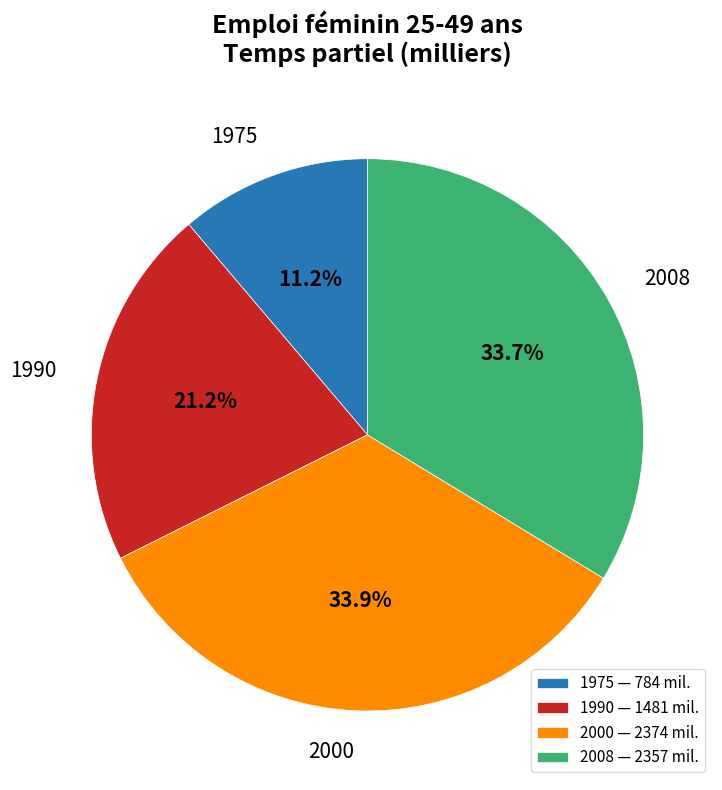

What is the total percentage of 2008 — 2357 mil. and 2000 — 2374 mil.?

67.6%